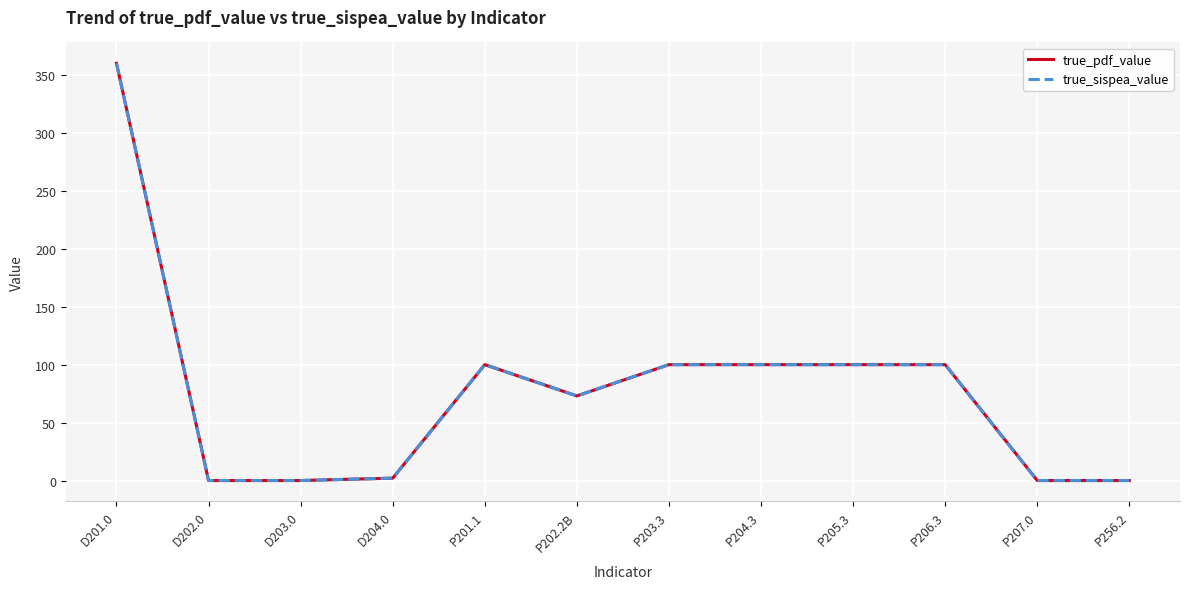

Is the value of true_pdf_value at D202.0 greater than the value of true_sispea_value at P204.3?

No